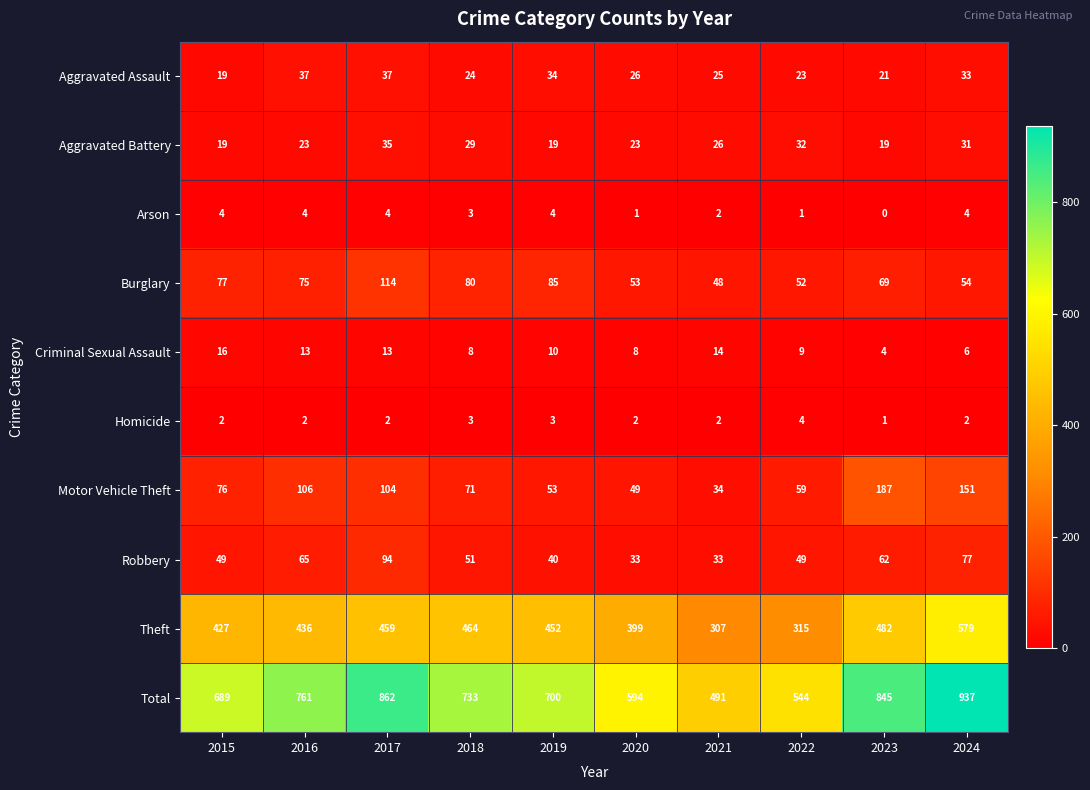

At 2020, list the series in order from smallest to largest.

Arson, Homicide, Criminal Sexual Assault, Aggravated Battery, Aggravated Assault, Robbery, Motor Vehicle Theft, Burglary, Theft, Total